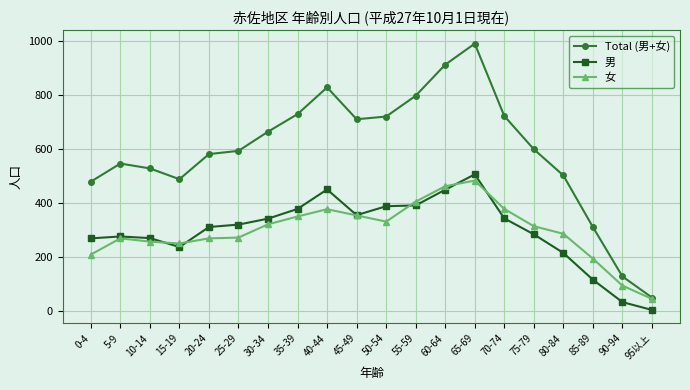

How many series are shown in this chart?

3